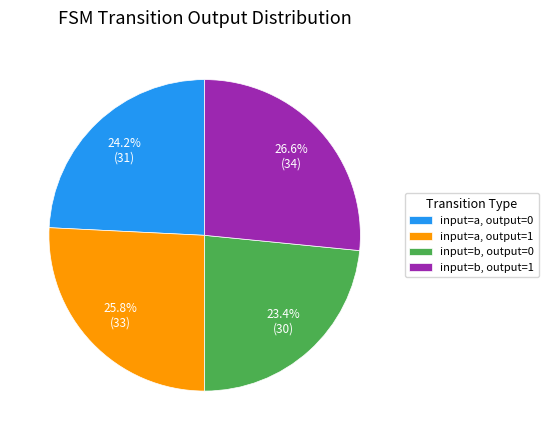

Approximately how many times larger is the value at input=a, output=0 compared to input=b, output=1?

0.9